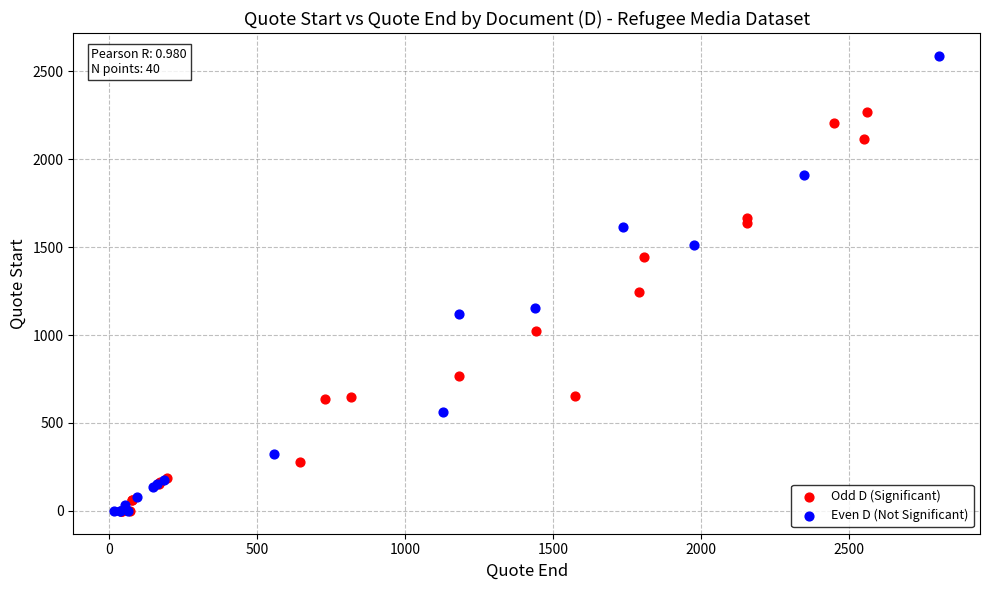

Which series reaches the maximum Y coordinate?

Even D (Not Significant)